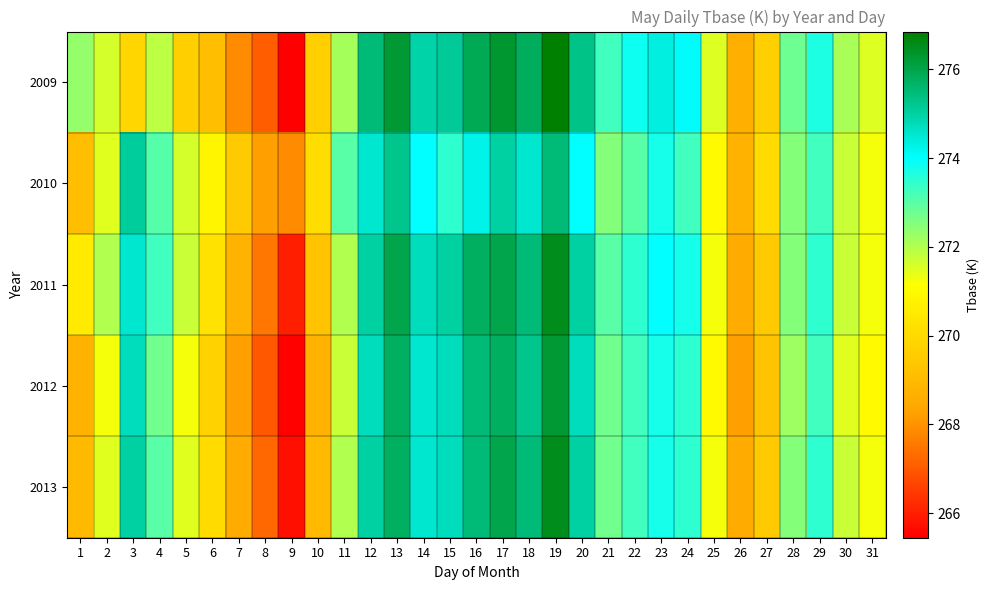

Count the number of categories in the chart.

31